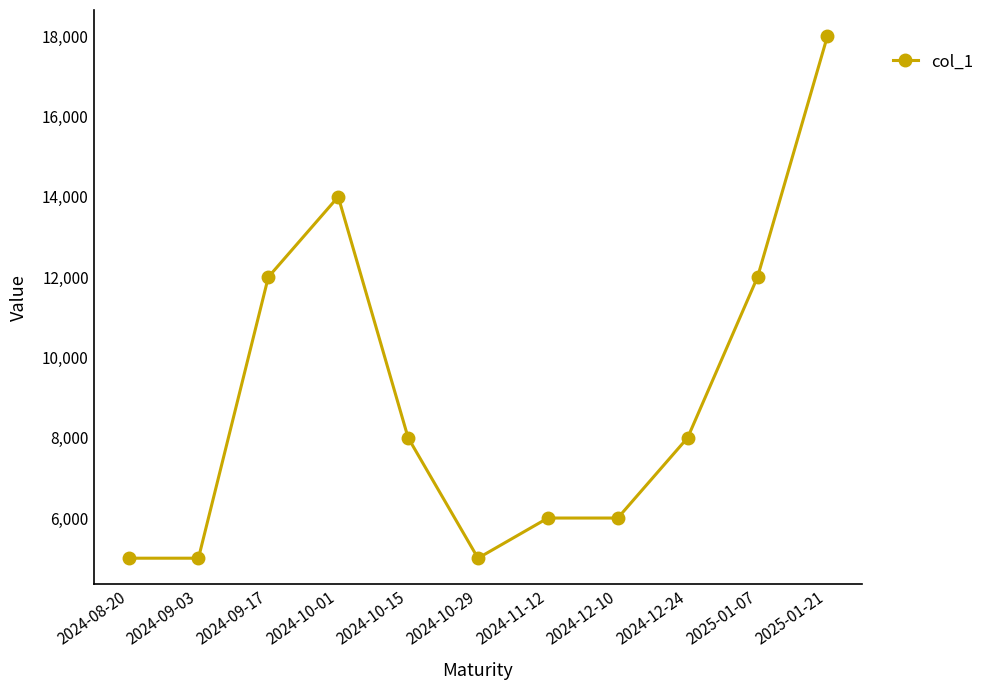

How many lines are shown in the chart?

1